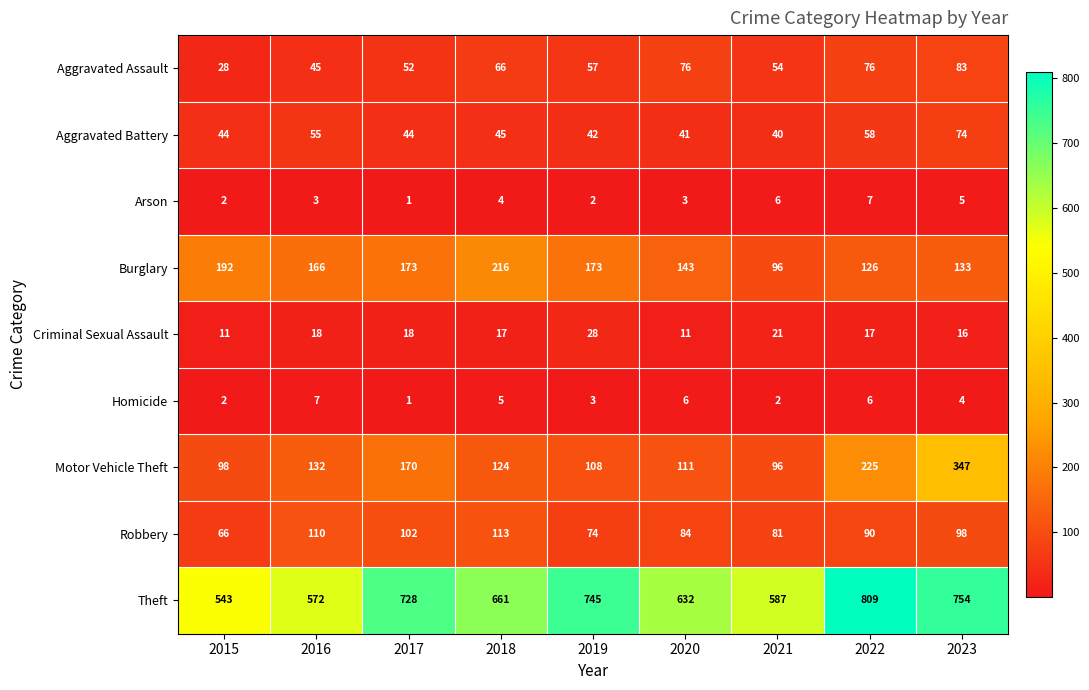

Where does the Theft series first go above 661?

2017